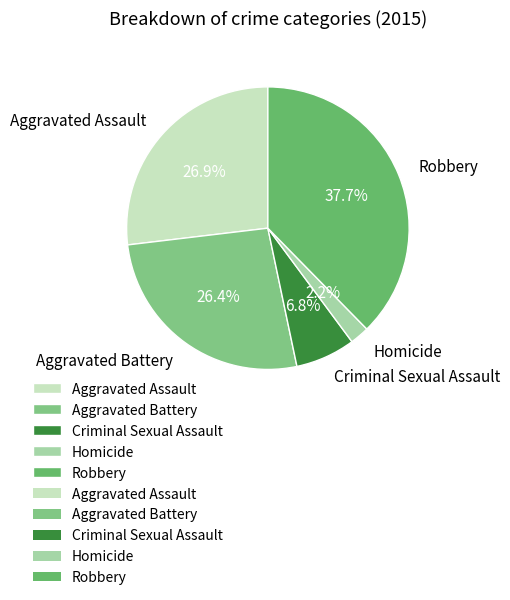

Count the number of slices in the pie.

5